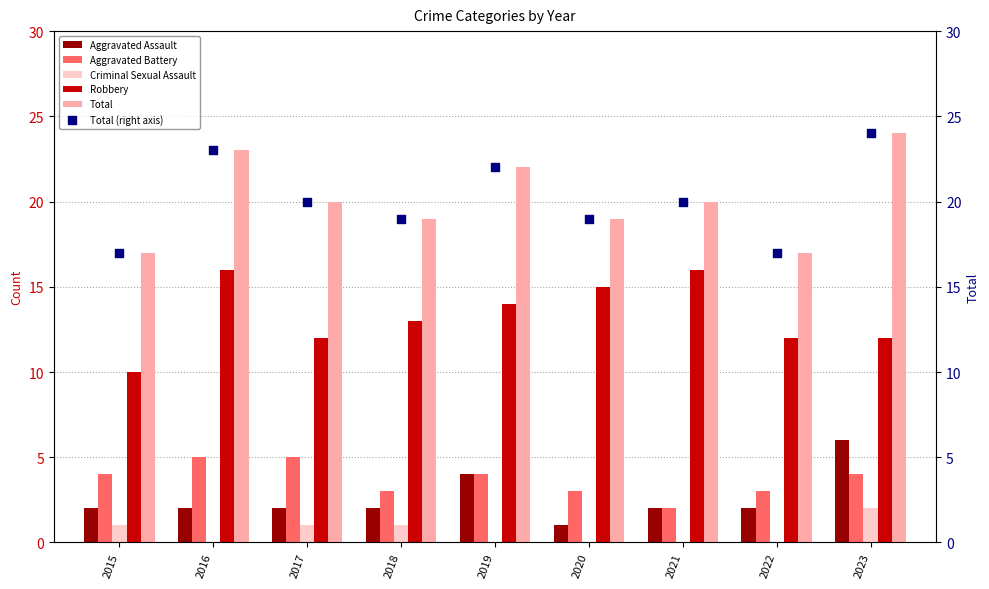

Which series has the largest total across all categories?

Total